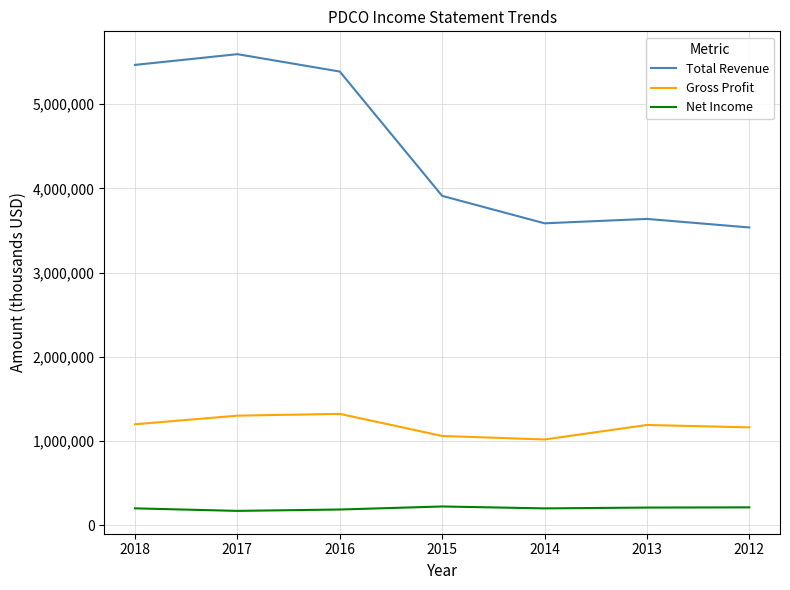

Is this an area chart (filled region under the line)?

No